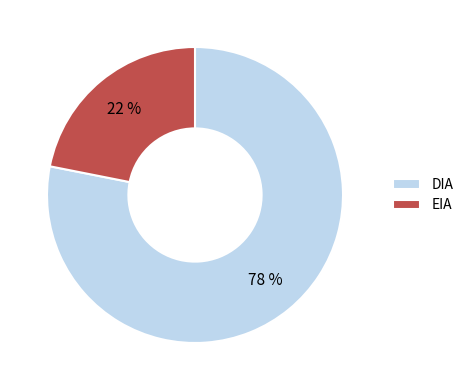

Which has a higher value, EIA or DIA?

DIA